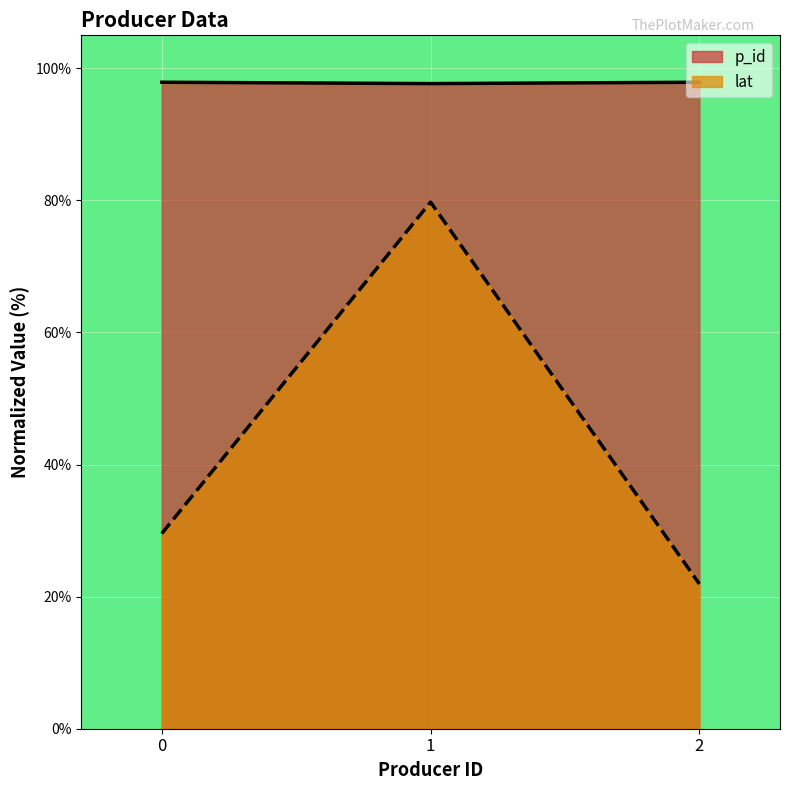

How many data points in lat are less than 29?

1